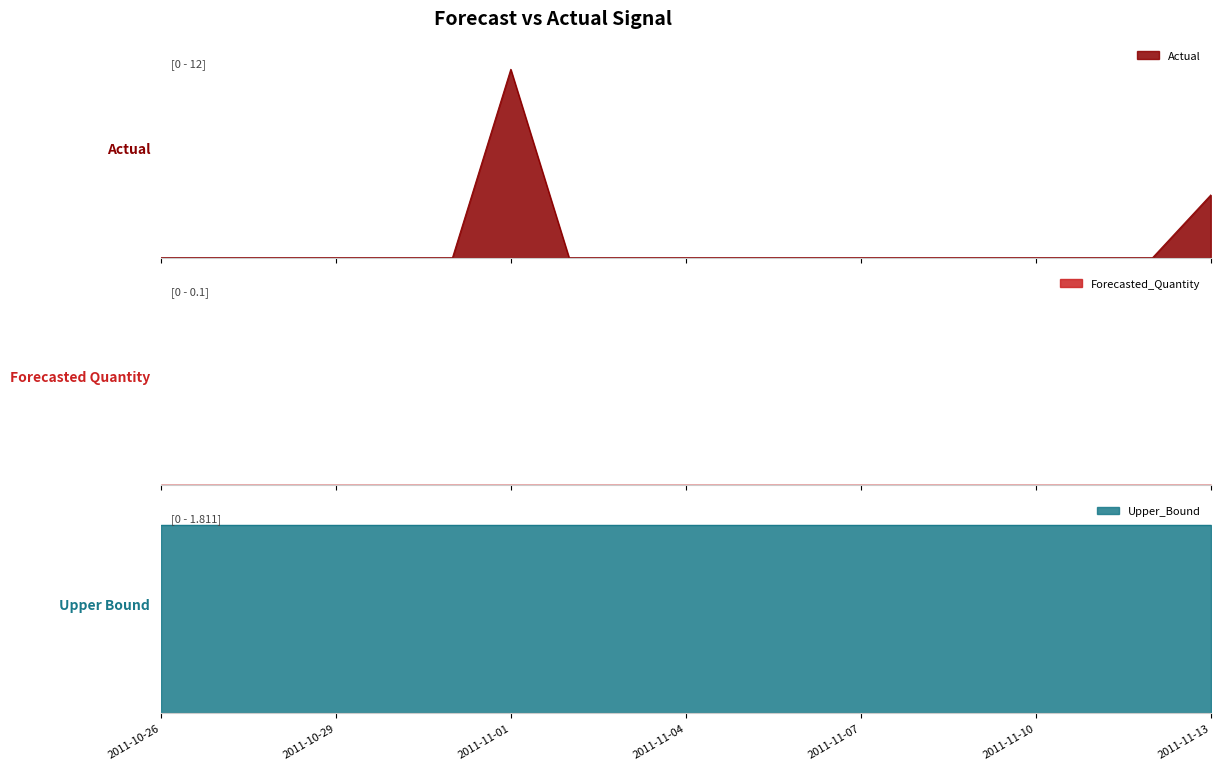

Rank the series by their maximum value, from highest to lowest.

Actual, Upper_Bound, Forecasted_Quantity